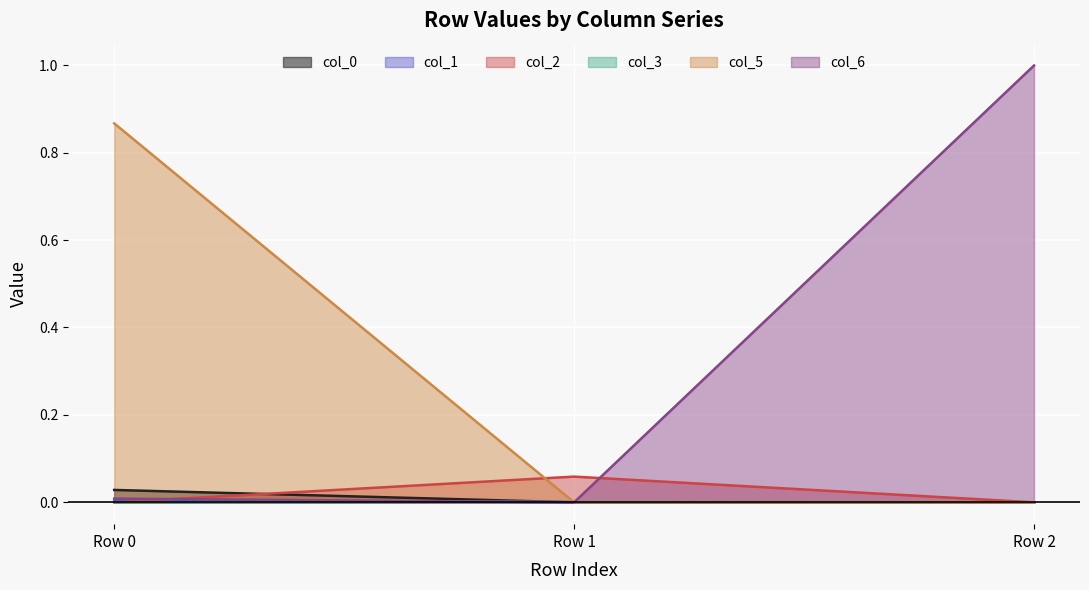

What are all the series names shown in the legend?

col_0, col_1, col_2, col_3, col_5, col_6